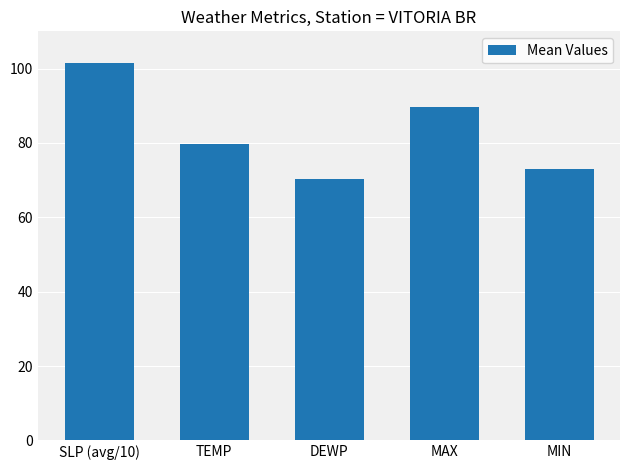

What is the value of the 4th bar from the left?

89.7